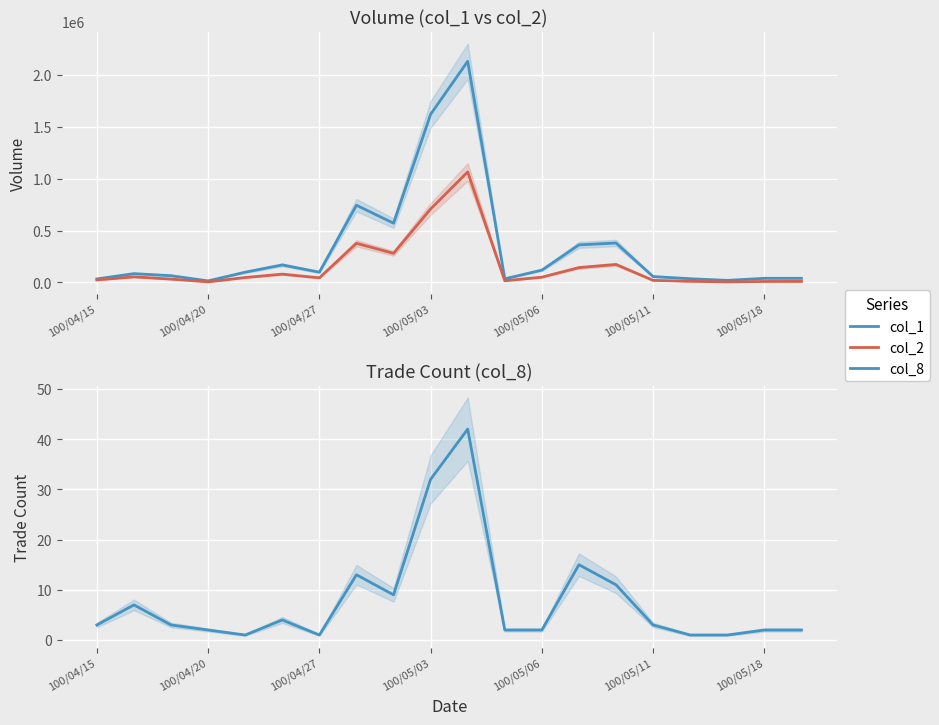

What is the total value across all series at 14?

553311